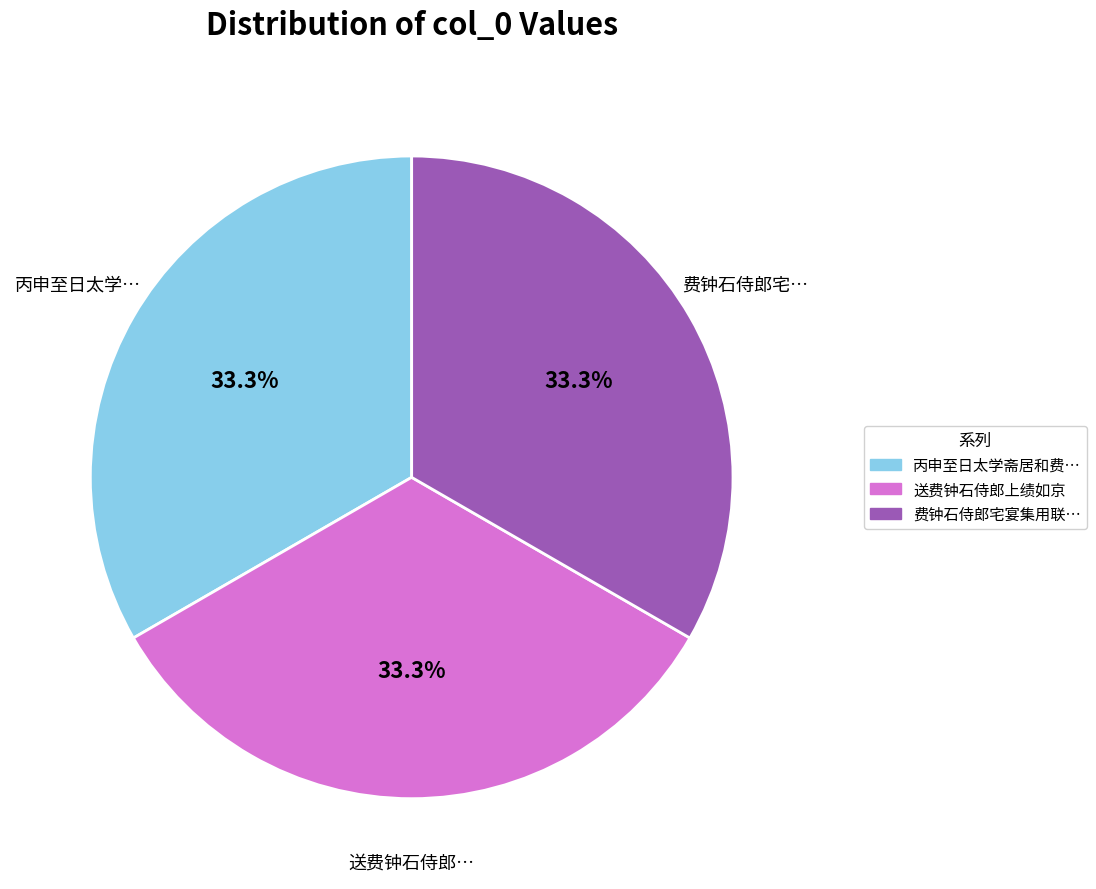

Is there any slice that represents more than half of the pie?

No